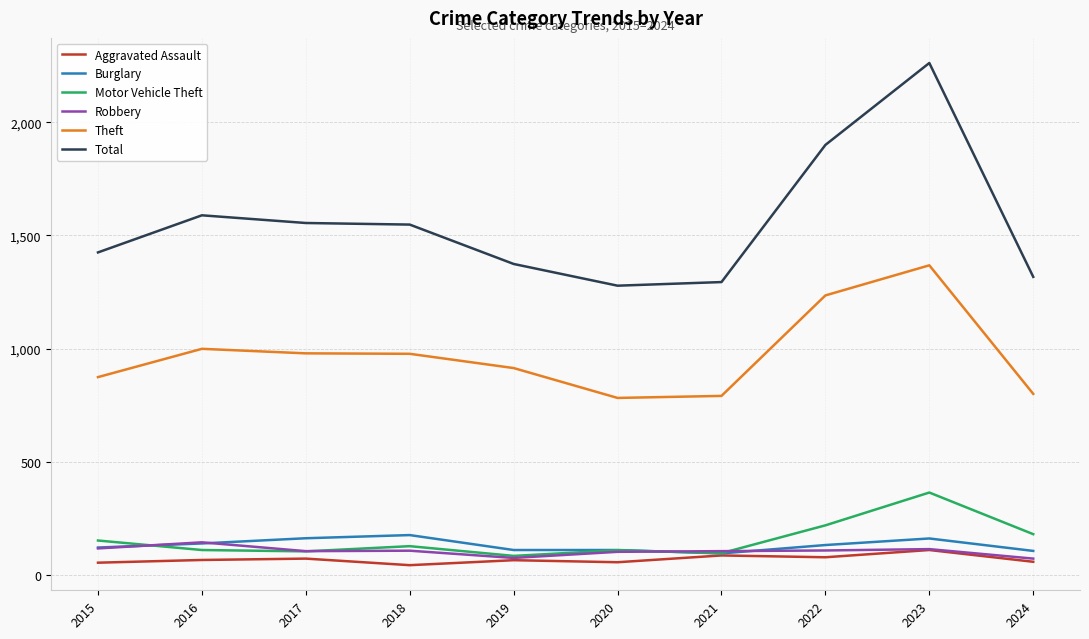

True or false: Total and Theft cross at least once.

False